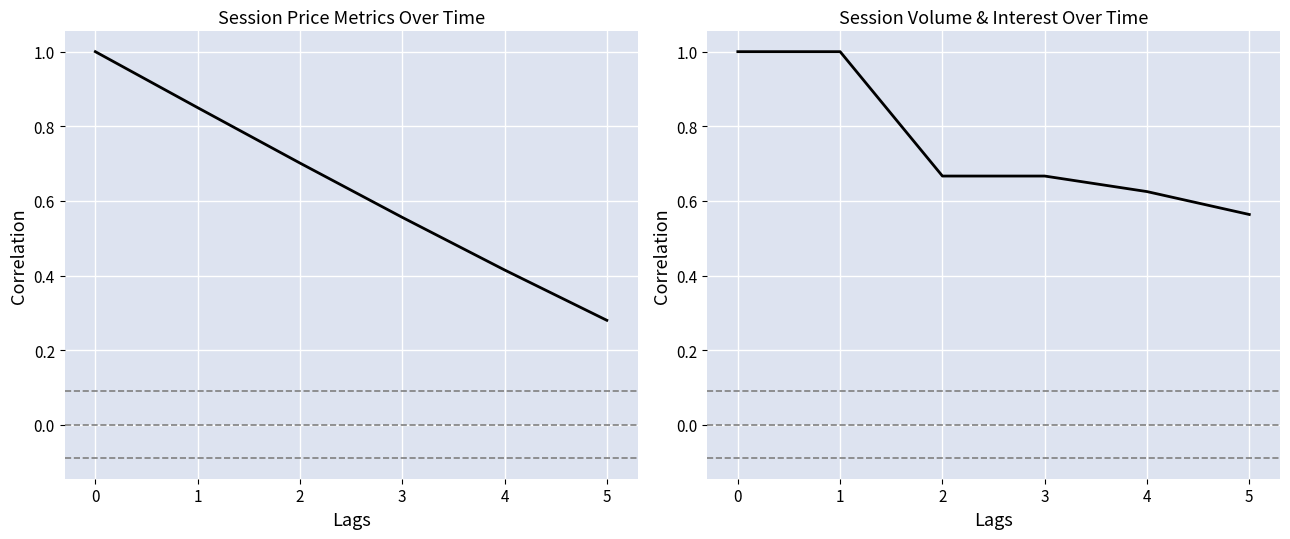

What is the value of the open interest point at the 5th from the left?

0.6